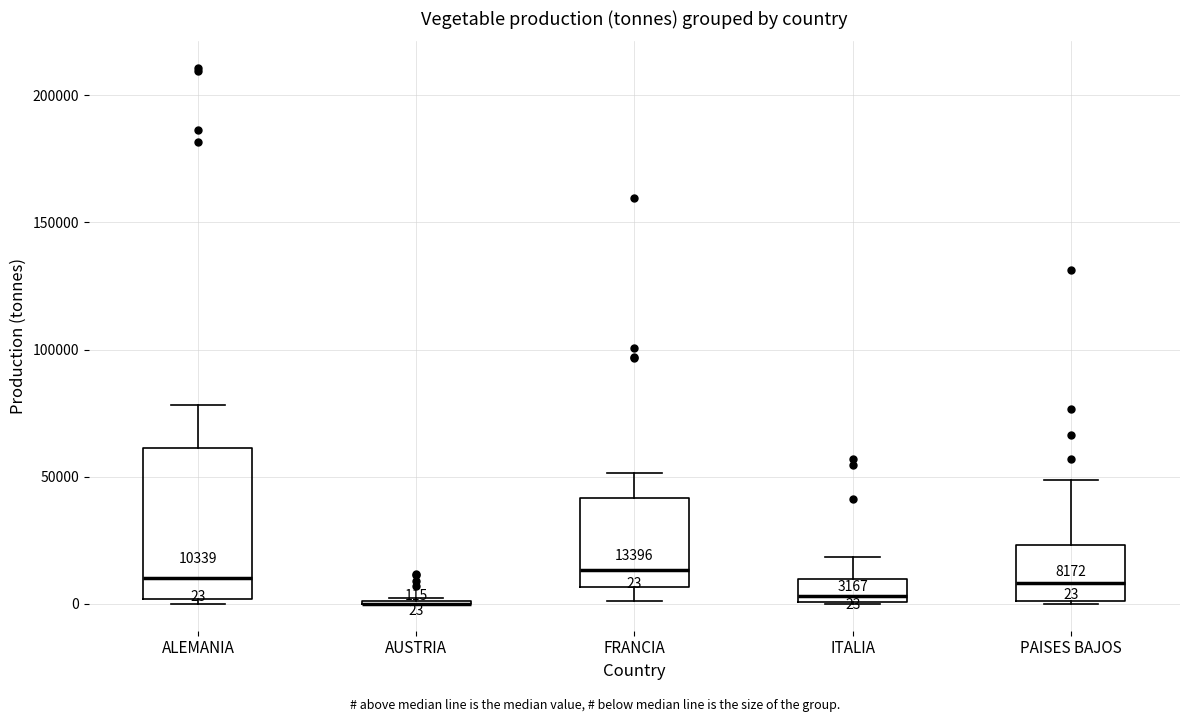

Comparing the boxes themselves (not the whiskers), which one is the tallest?

ALEMANIA